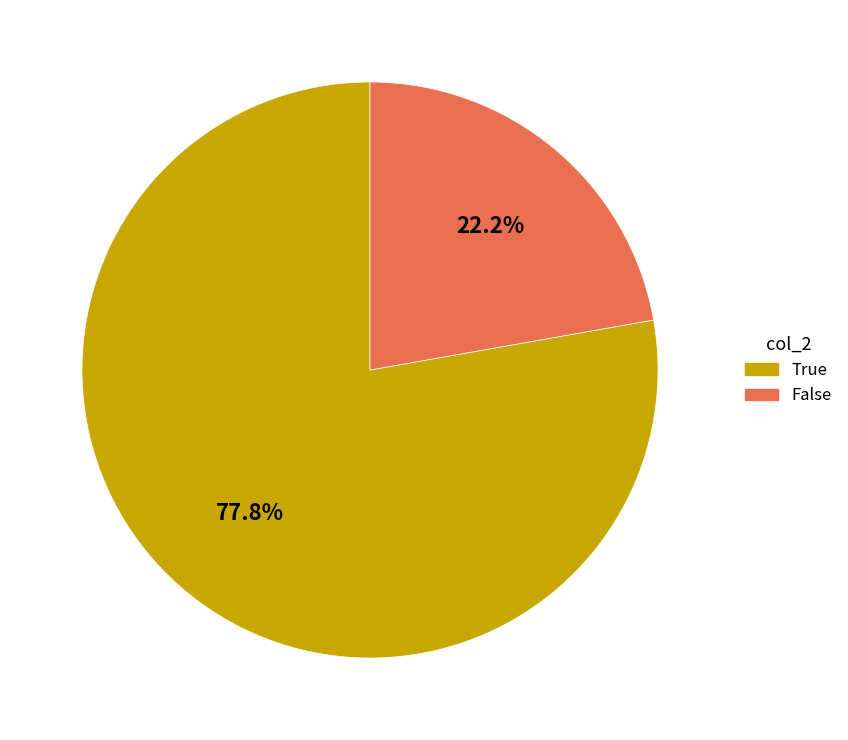

Between False and True, which is larger?

True